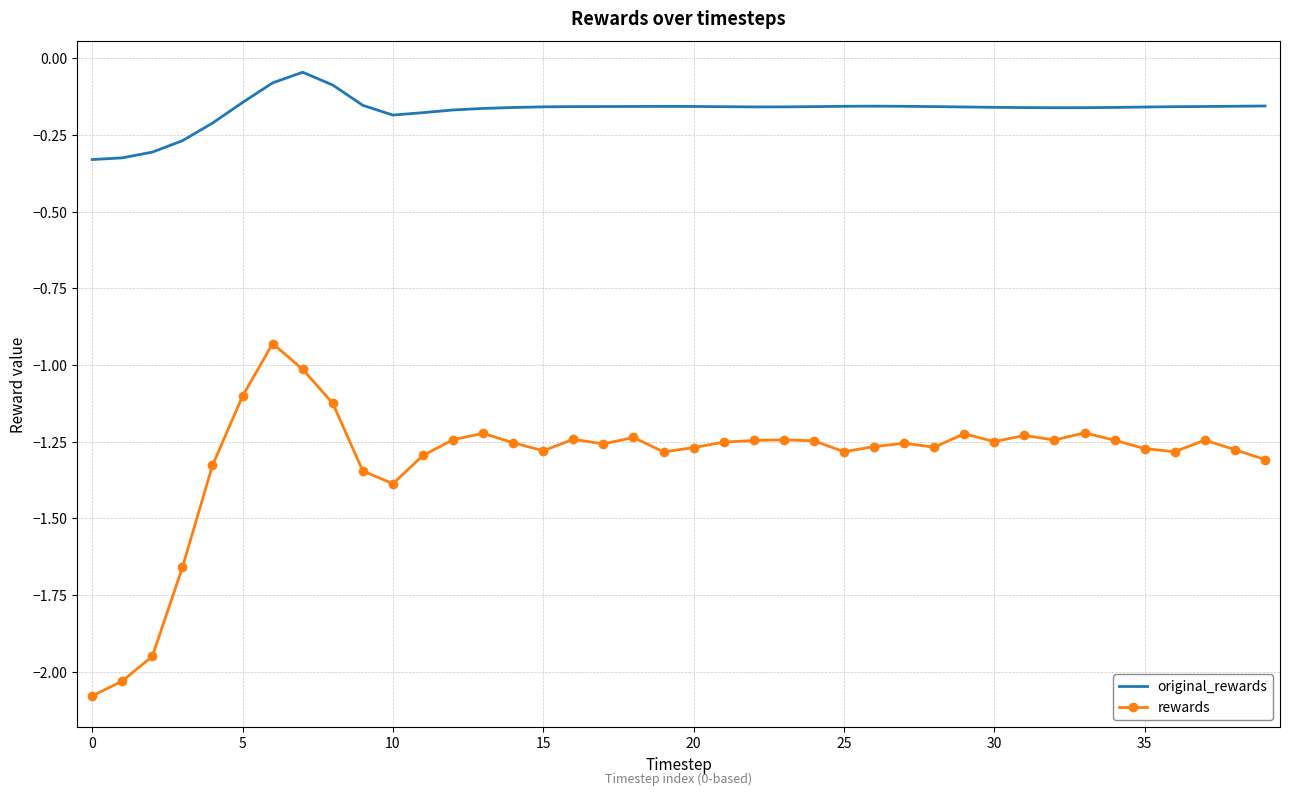

List the series in order of their peak value, lowest first.

rewards, original_rewards